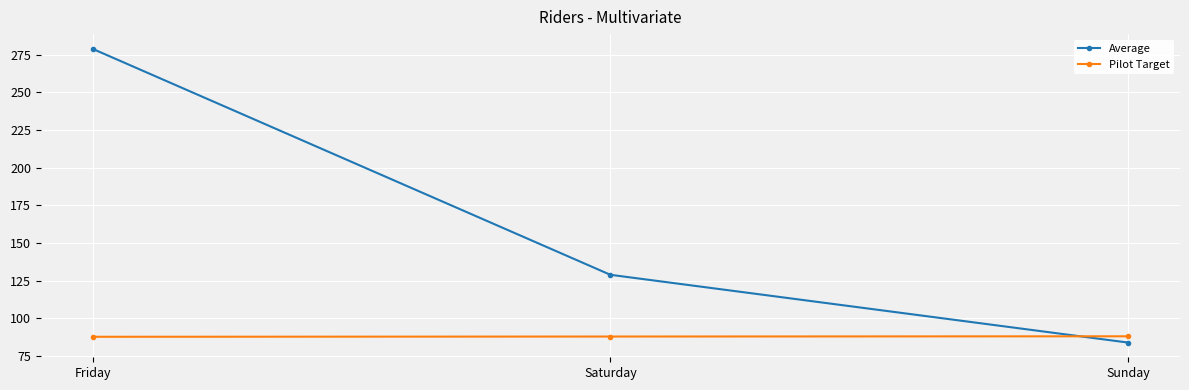

Is the value of Pilot Target at Sunday greater than the value of Average at Sunday?

Yes